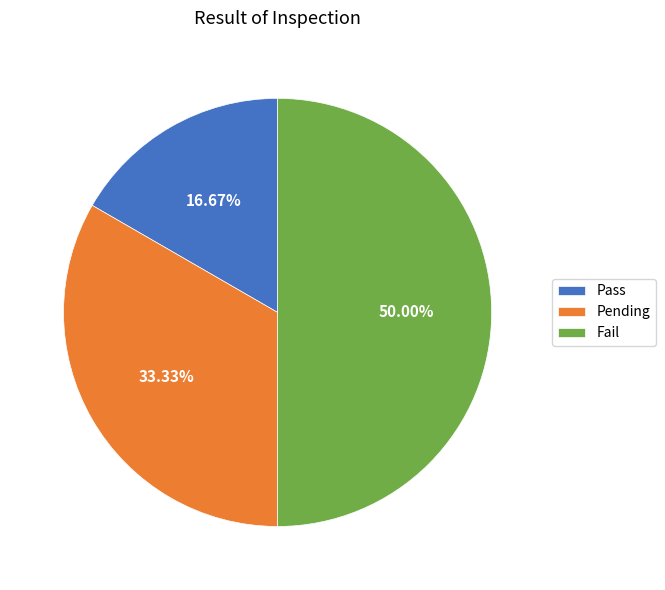

How many segments does this pie chart have?

3